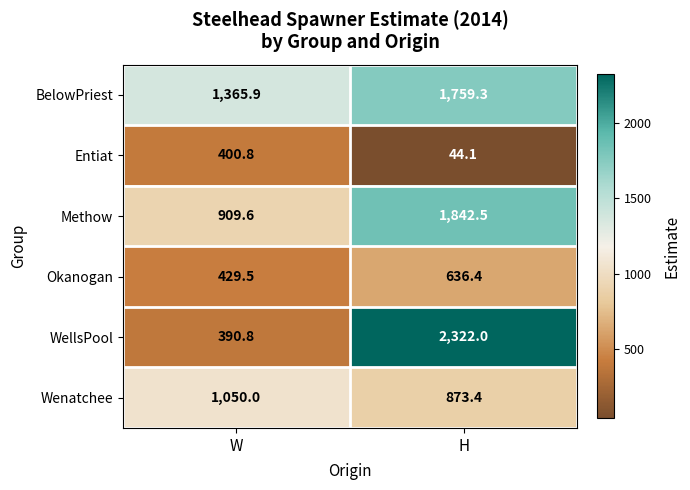

At which category is the sum across all series the highest?

H